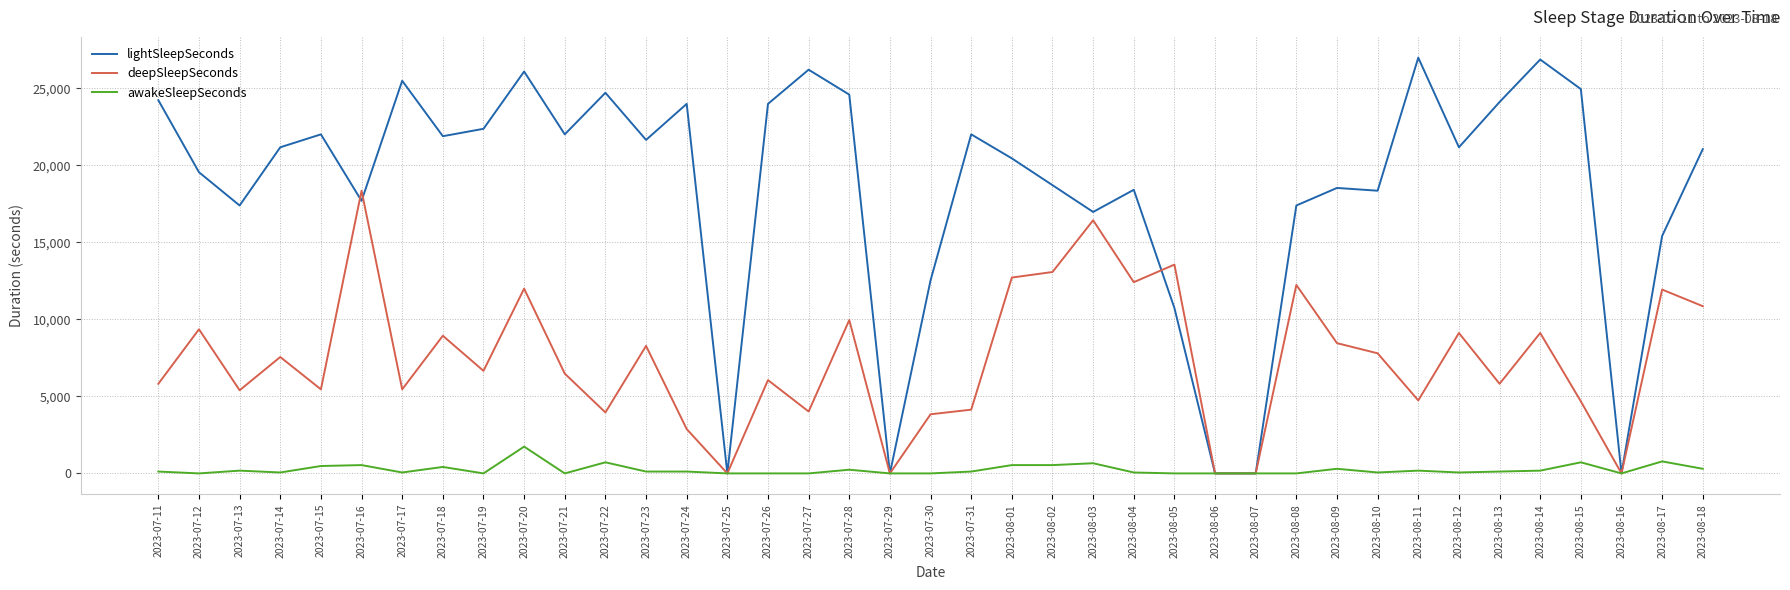

What are all the series names shown in the legend?

lightSleepSeconds, deepSleepSeconds, awakeSleepSeconds